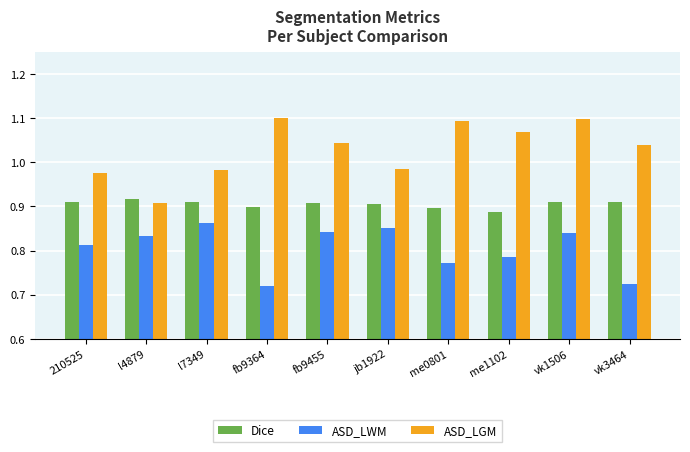

At vk3464, list the series in order from smallest to largest.

ASD_LWM, Dice, ASD_LGM